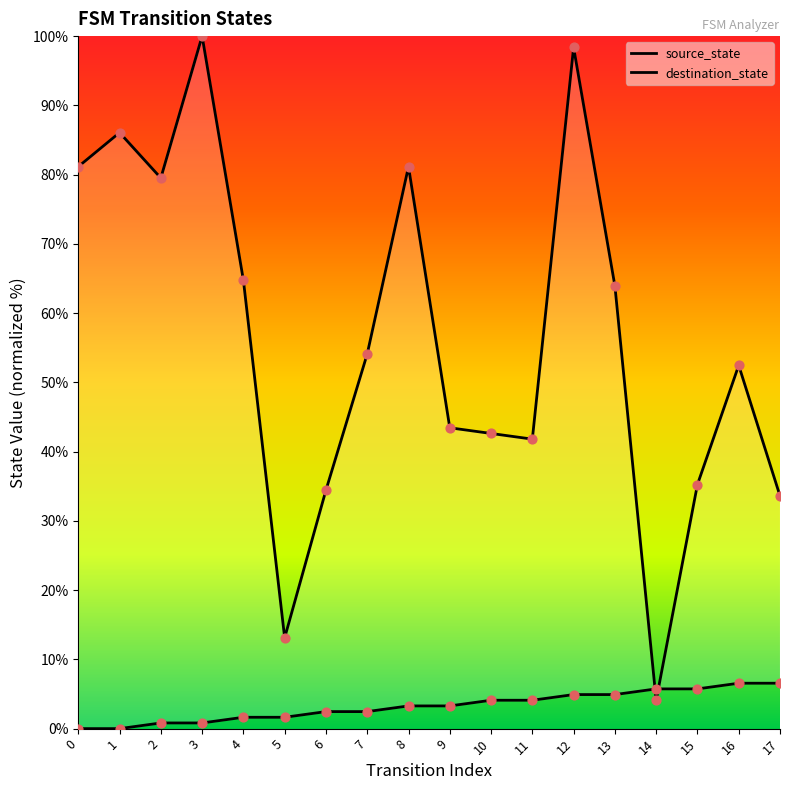

What are all the series names shown in the legend?

source_state, destination_state